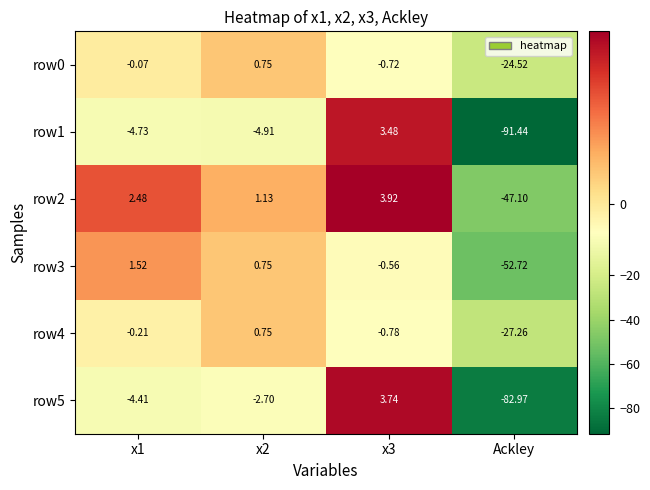

Which series has the largest total across all categories?

row0